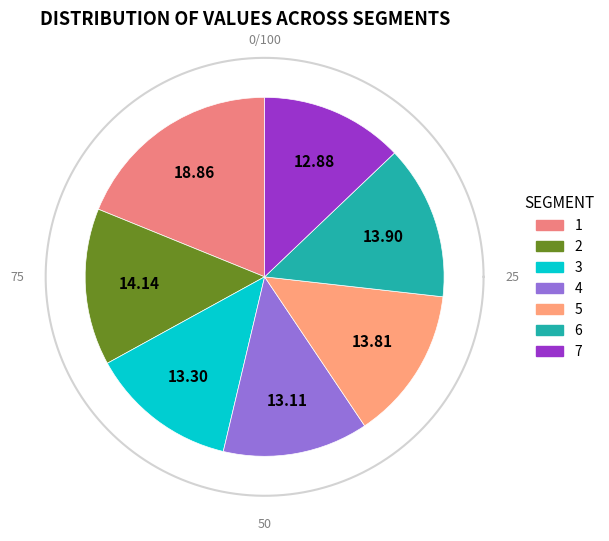

To the nearest percent, what is the difference between the largest and smallest slice percentages?

6%